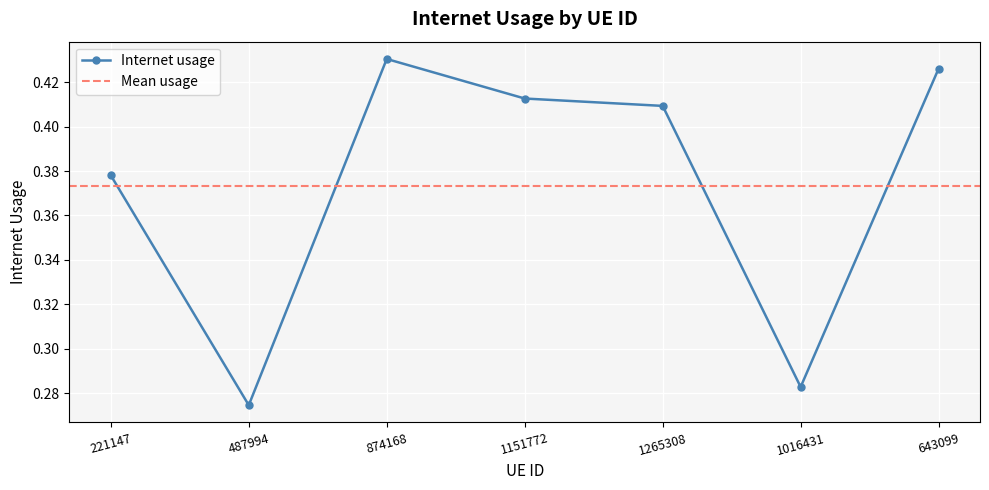

What is the sum of the values at 874168 and 221147?

0.8